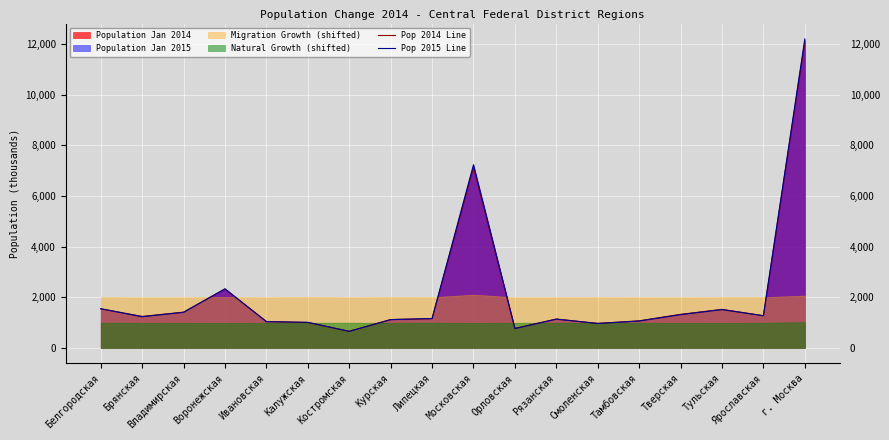

What is the value of the Pop 2015 Line point at the 18th from the left?

12197.6